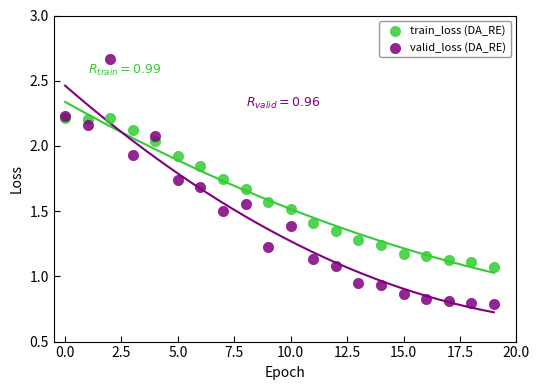

Which series has the largest Y range (max minus min)?

valid_loss (DA_RE)